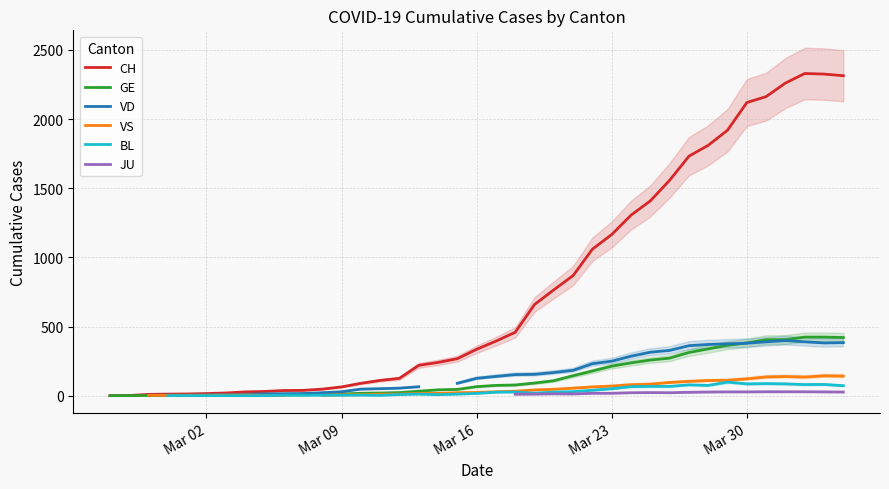

What is the difference between the GE values at Mar 16 and 13?

12.0